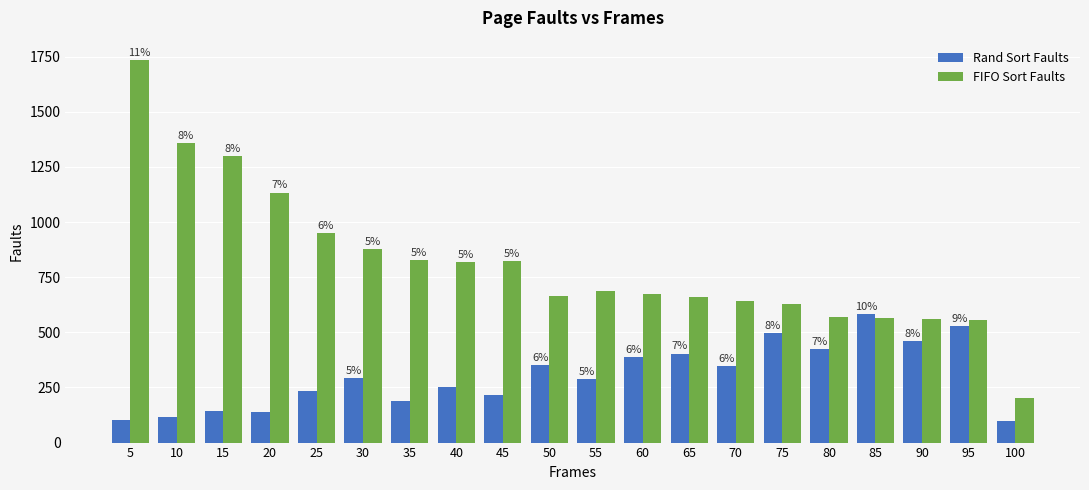

Which series changed the most between 5 and 75?

FIFO Sort Faults